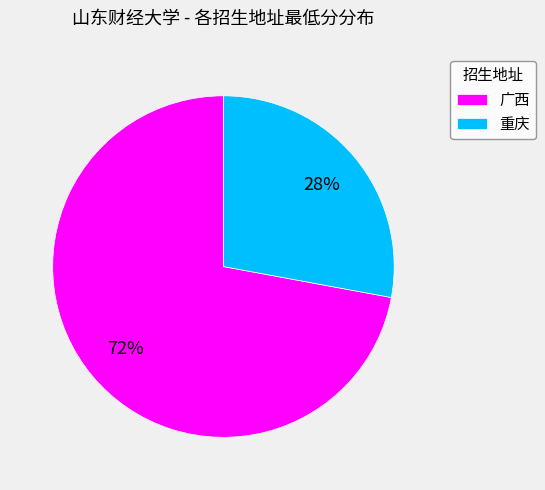

How many segments does this pie chart have?

2